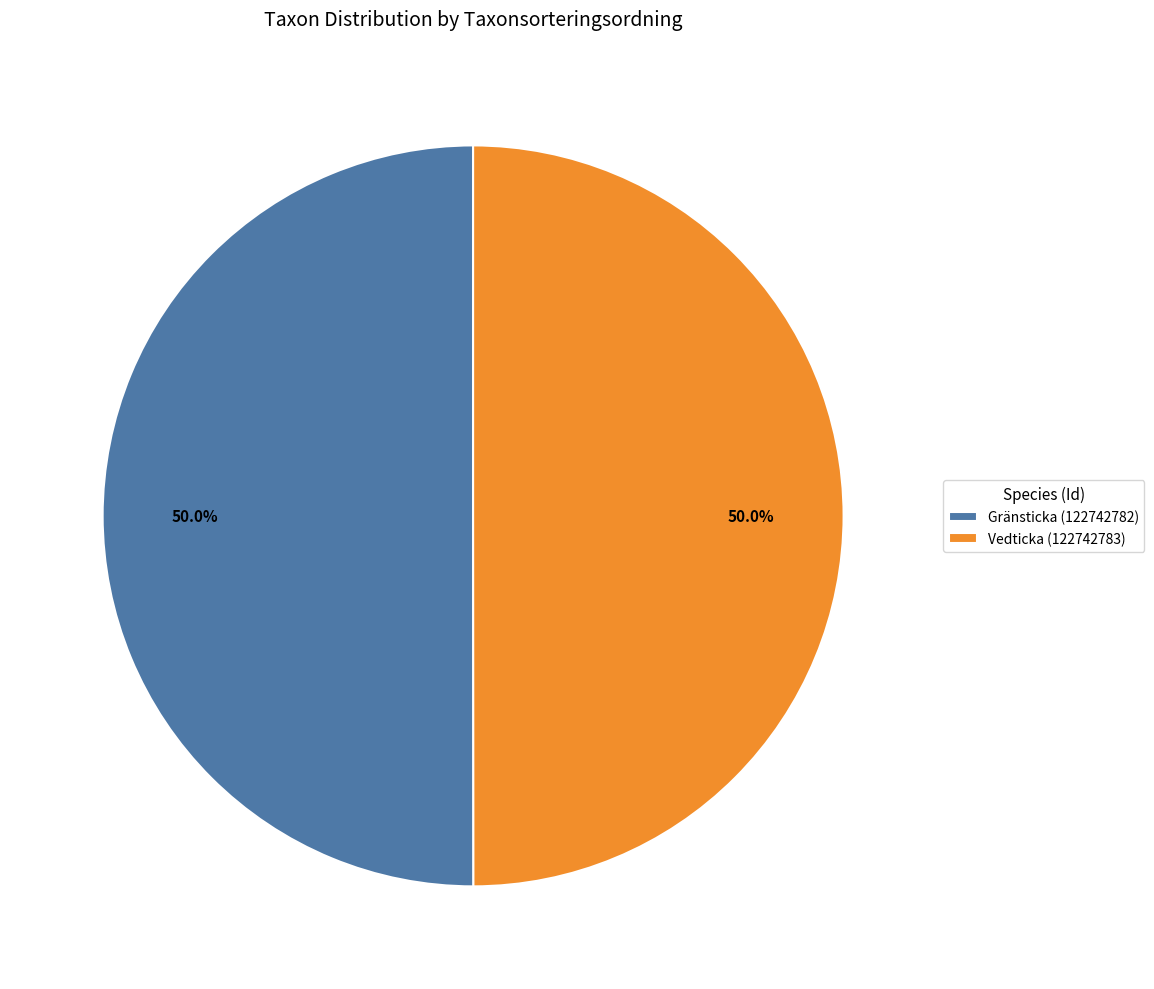

True or false: Gränsticka (122742782) accounts for 36% of the total.

False